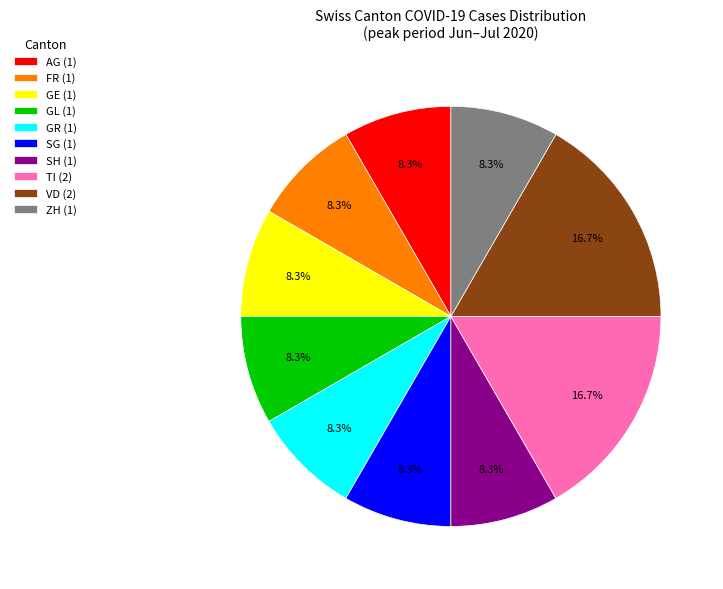

Is ZH (1) the majority of the pie?

No